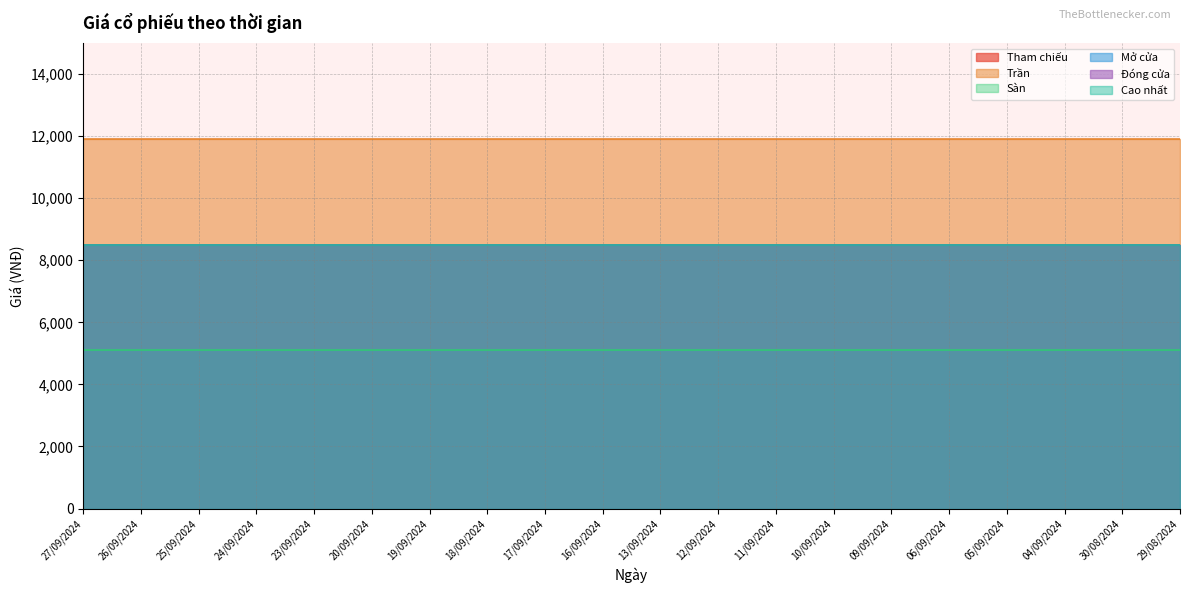

True or false: Trần and Tham chiếu intersect in this chart.

False